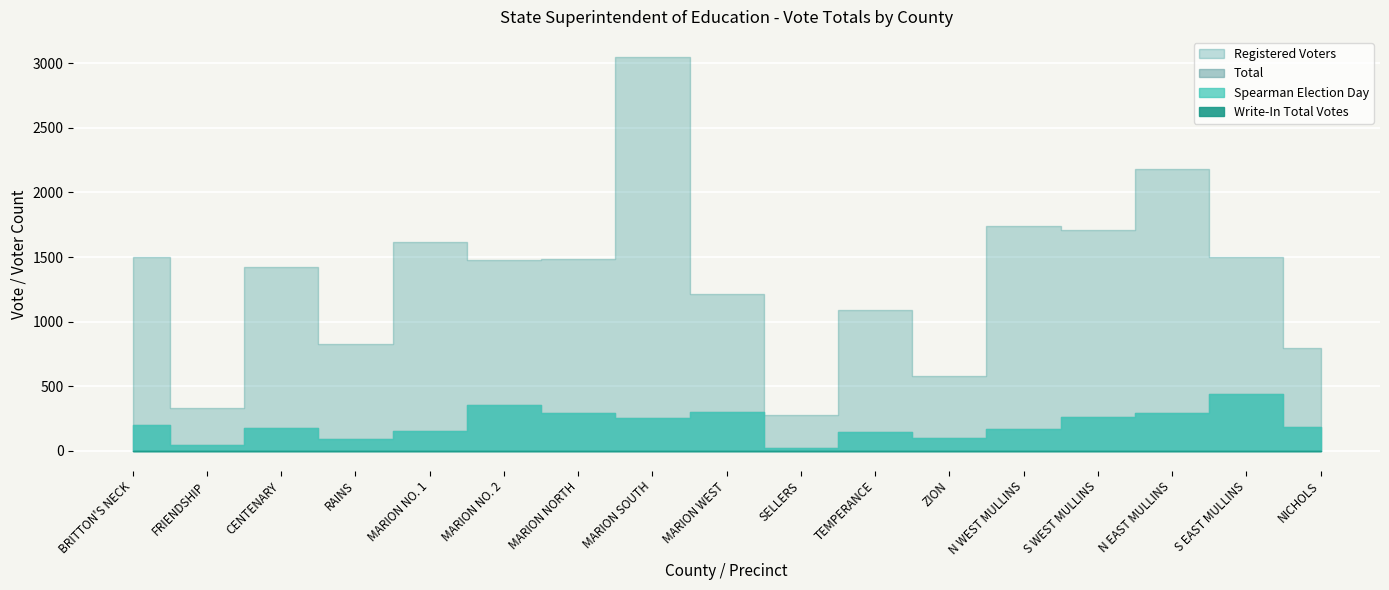

Reading left to right, extract all data points from this chart.

Spearman Election Day: BRITTON'S NECK=201	FRIENDSHIP=46	CENTENARY=178	RAINS=91	MARION NO. 1=158	MARION NO. 2=355	MARION NORTH=292	MARION SOUTH=253	MARION WEST=301	SELLERS=26	TEMPERANCE=149	ZION=98	N WEST MULLINS=167	S WEST MULLINS=263	N EAST MULLINS=292	S EAST MULLINS=438	NICHOLS=182
Spearman Total Votes: BRITTON'S NECK=201	FRIENDSHIP=46	CENTENARY=178	RAINS=91	MARION NO. 1=158	MARION NO. 2=355	MARION NORTH=292	MARION SOUTH=253	MARION WEST=301	SELLERS=26	TEMPERANCE=149	ZION=98	N WEST MULLINS=167	S WEST MULLINS=263	N EAST MULLINS=292	S EAST MULLINS=438	NICHOLS=182
Write-In Total Votes: BRITTON'S NECK=0	FRIENDSHIP=0	CENTENARY=1	RAINS=0	MARION NO. 1=0	MARION NO. 2=3	MARION NORTH=2	MARION SOUTH=2	MARION WEST=0	SELLERS=0	TEMPERANCE=0	ZION=0	N WEST MULLINS=2	S WEST MULLINS=3	N EAST MULLINS=0	S EAST MULLINS=2	NICHOLS=0
Total: BRITTON'S NECK=201	FRIENDSHIP=46	CENTENARY=179	RAINS=91	MARION NO. 1=158	MARION NO. 2=358	MARION NORTH=294	MARION SOUTH=255	MARION WEST=301	SELLERS=26	TEMPERANCE=149	ZION=98	N WEST MULLINS=169	S WEST MULLINS=266	N EAST MULLINS=292	S EAST MULLINS=440	NICHOLS=182
Registered Voters: BRITTON'S NECK=1498	FRIENDSHIP=335	CENTENARY=1422	RAINS=828	MARION NO. 1=1615	MARION NO. 2=1474	MARION NORTH=1485	MARION SOUTH=3051	MARION WEST=1214	SELLERS=279	TEMPERANCE=1088	ZION=582	N WEST MULLINS=1741	S WEST MULLINS=1711	N EAST MULLINS=2179	S EAST MULLINS=1503	NICHOLS=796